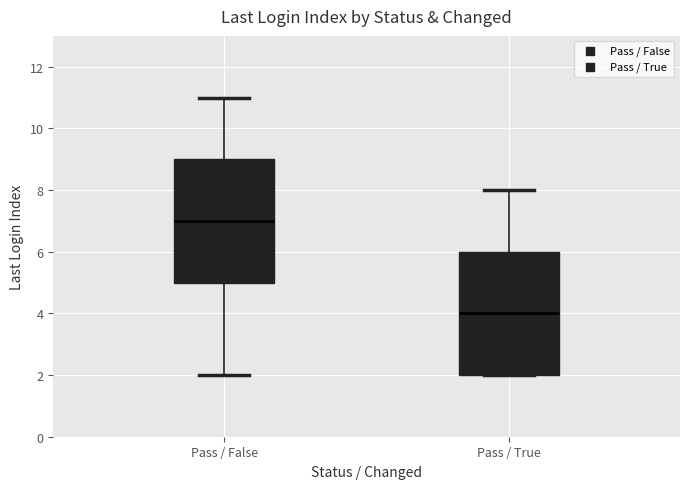

Where is the upper edge of the box for Pass / True on the y-axis? The values are not printed on the chart, so give them approximately, as read against the axis.

6